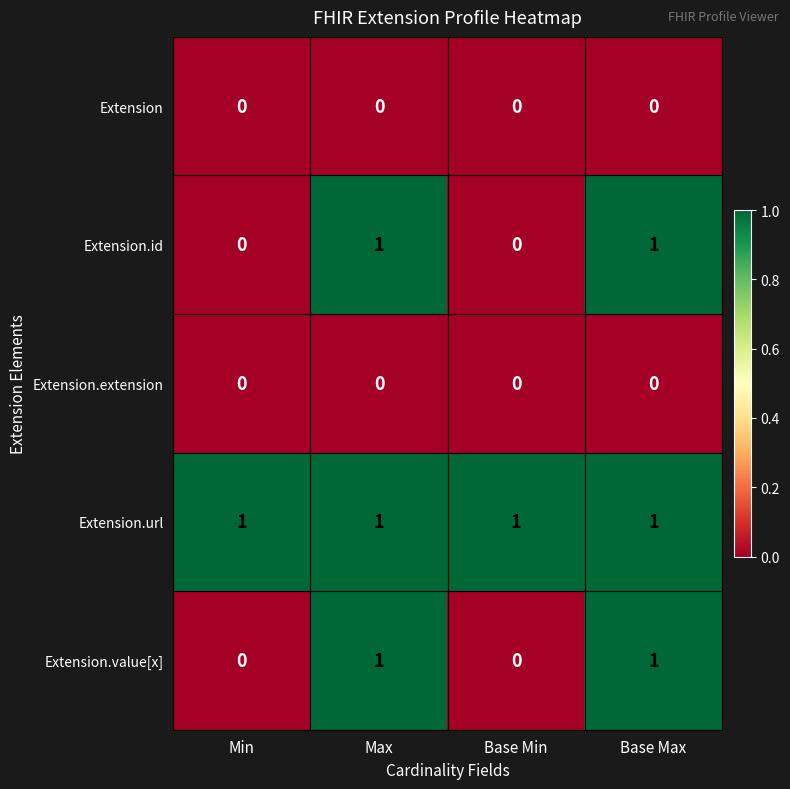

Is it true that Extension.id equals 1 at Base Max?

True